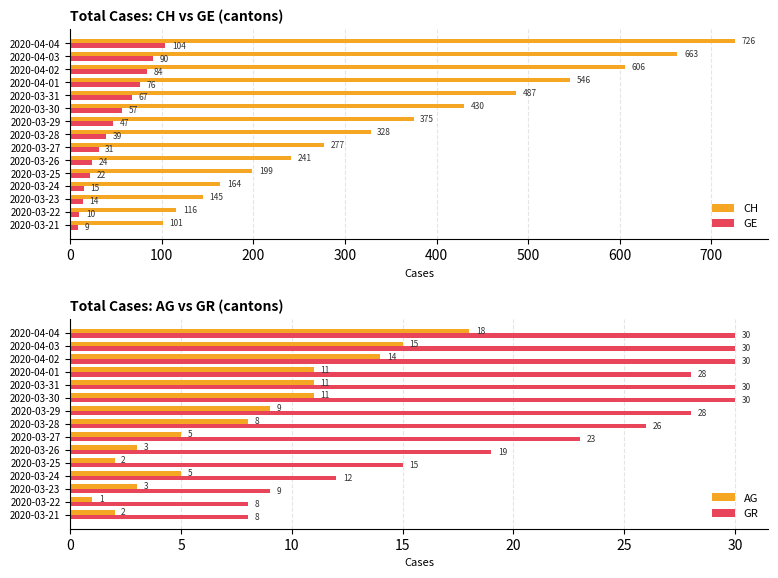

What is the lowest value of the GE series?

9